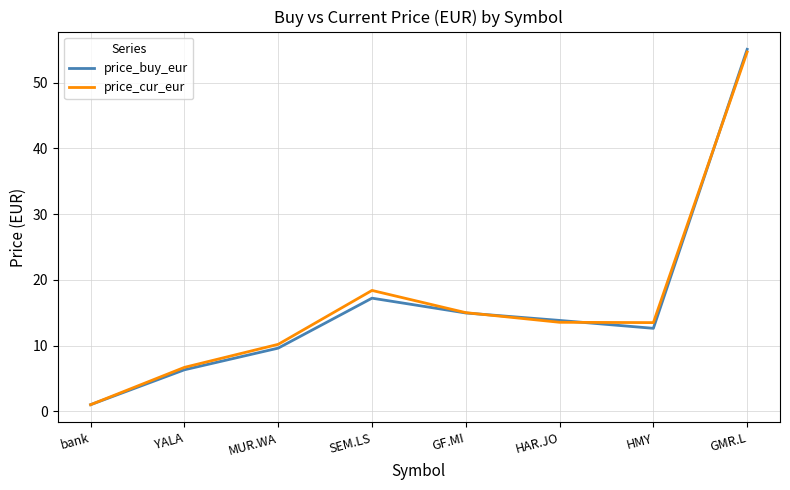

What is the total value across all series at YALA?

13.0